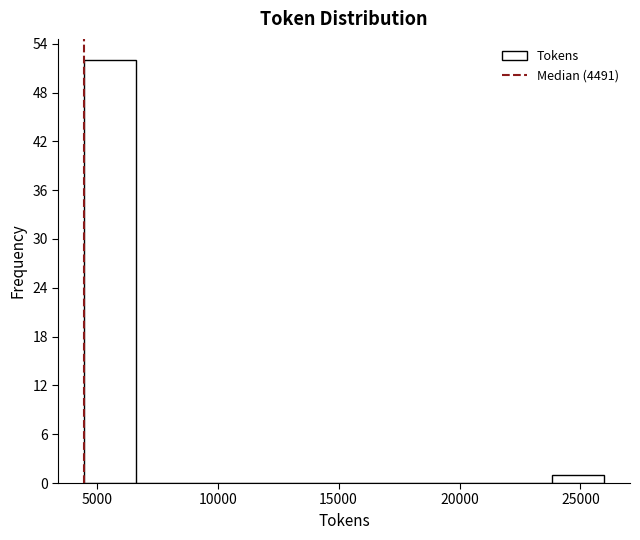

Reading left to right, list every bar in this chart as the range it spans on the x-axis followed by its height. Neither the bar edges nor the heights are printed on the chart, so give them approximately, as read against the axes.

4500 to 6500: 52
6500 to 9000: 0
9000 to 11000: 0
11000 to 13000: 0
13000 to 15000: 0
15000 to 17500: 0
17500 to 19500: 0
19500 to 21500: 0
21500 to 24000: 0
24000 to 26000: 1